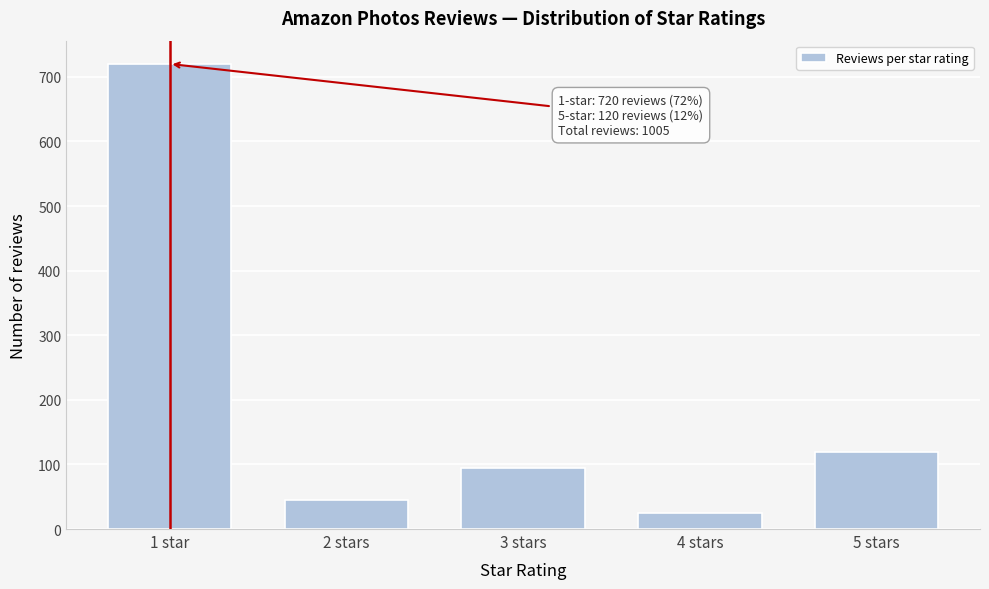

Reading left to right, list all the values displayed in this chart.

1 star=720	2 stars=45	3 stars=95	4 stars=25	5 stars=120